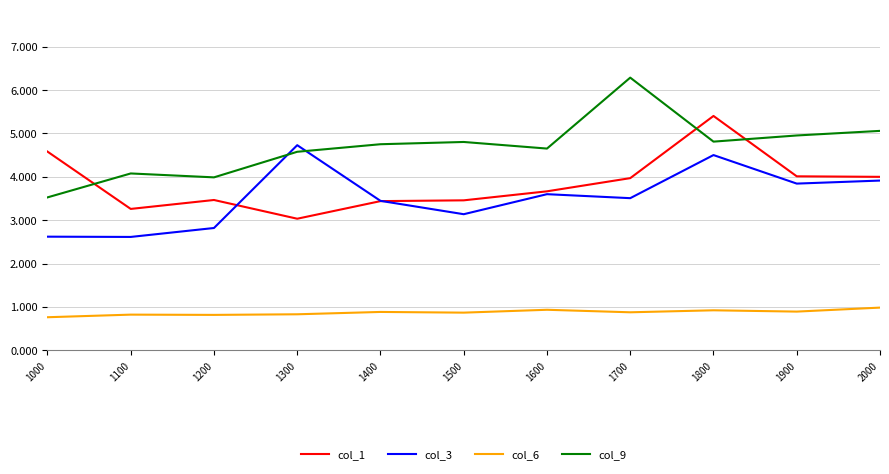

What is the minimum value shown in the chart?

0.8